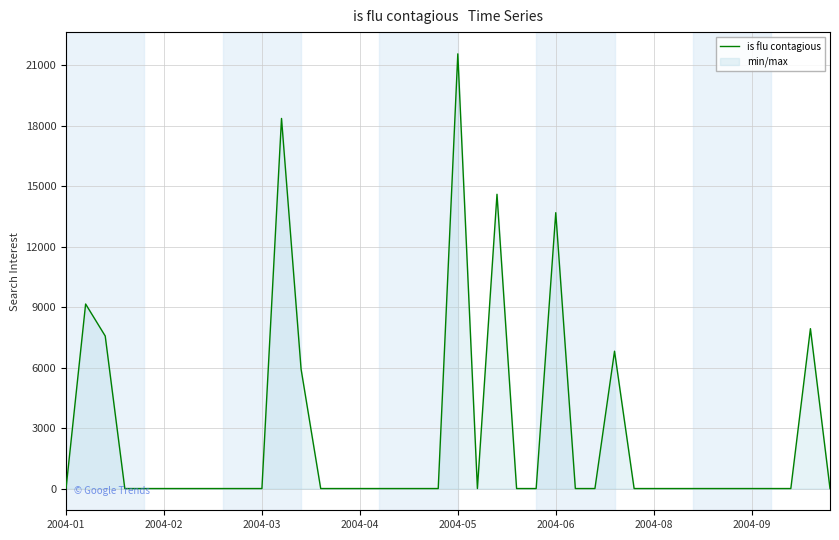

Reading right to left, list all the values displayed in this chart.

0.0	7932.1	0.0	0.0	0.0	0.0	0.0	0.0	0.0	0.0	0.0	6813.9	0.0	0.0	13686.0	0.0	0.0	14599.5	0.0	21566.2	0.0	0.0	0.0	0.0	0.0	0.0	0.0	5919.0	18361.2	0.0	0.0	0.0	0.0	0.0	0.0	0.0	0.0	7568.5	9155.2	0.0